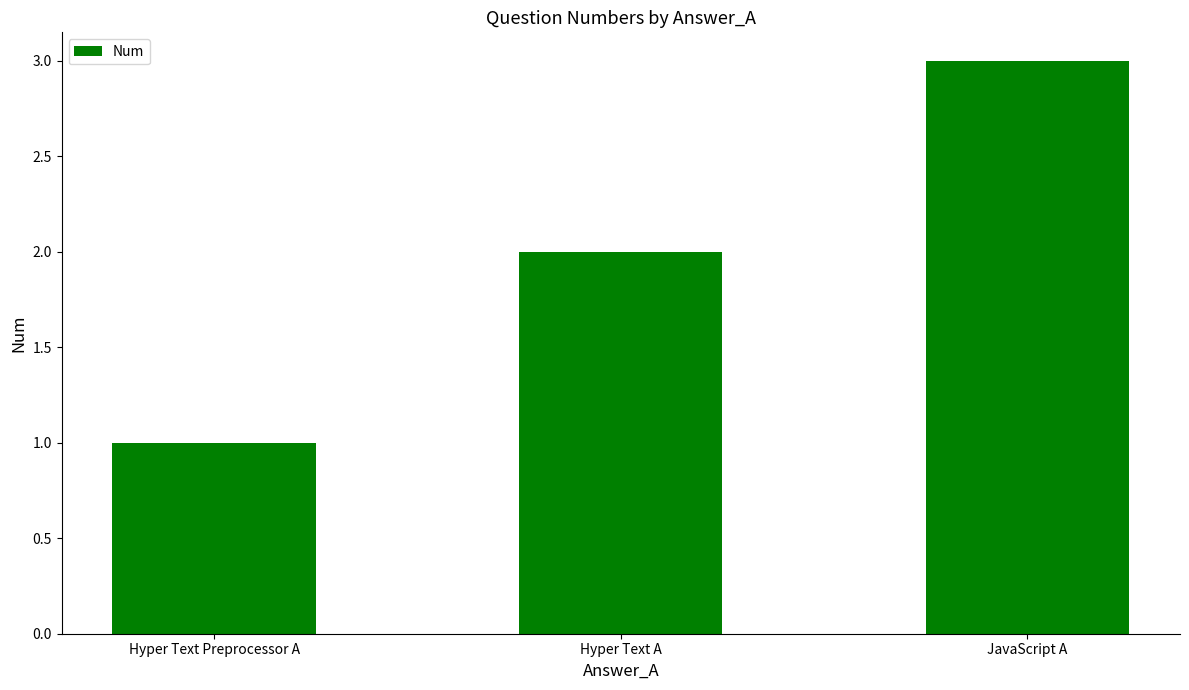

What position from the left is Hyper Text Preprocessor A?

1